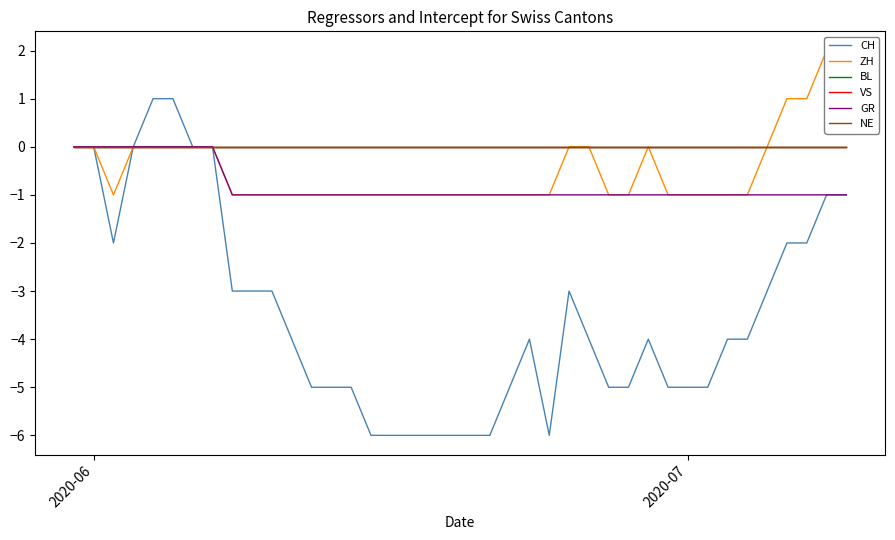

What is the sum of all GR values?

-32